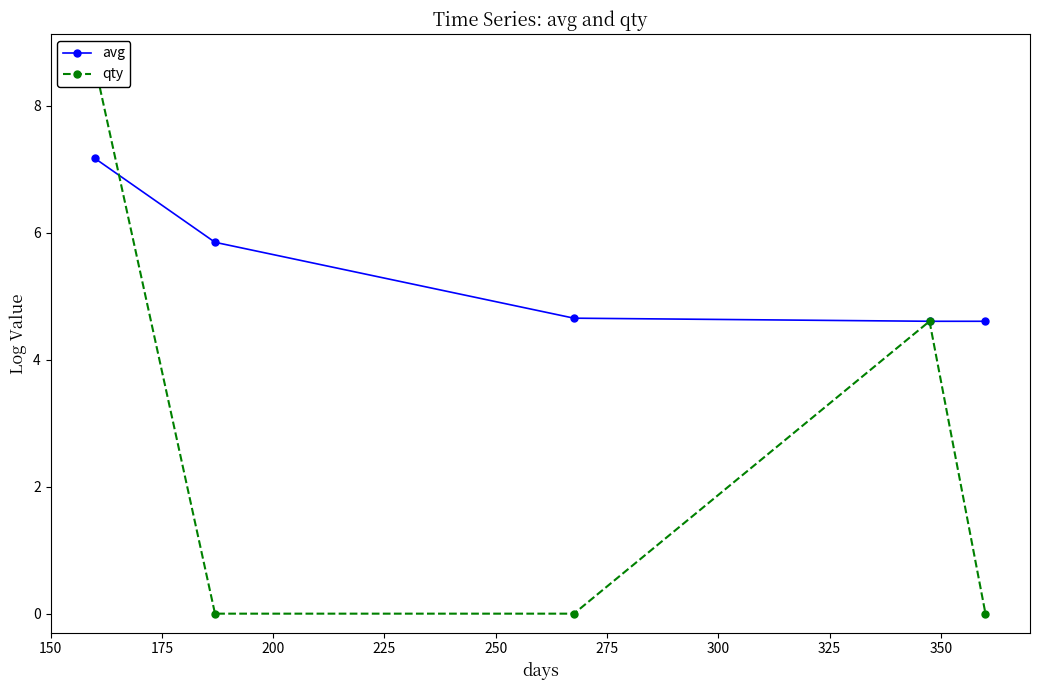

Reading left to right, transcribe all the data shown in this chart.

avg: 7.2	5.8	4.7	4.6	4.6
qty: 8.6	0.0	0.0	4.6	0.0